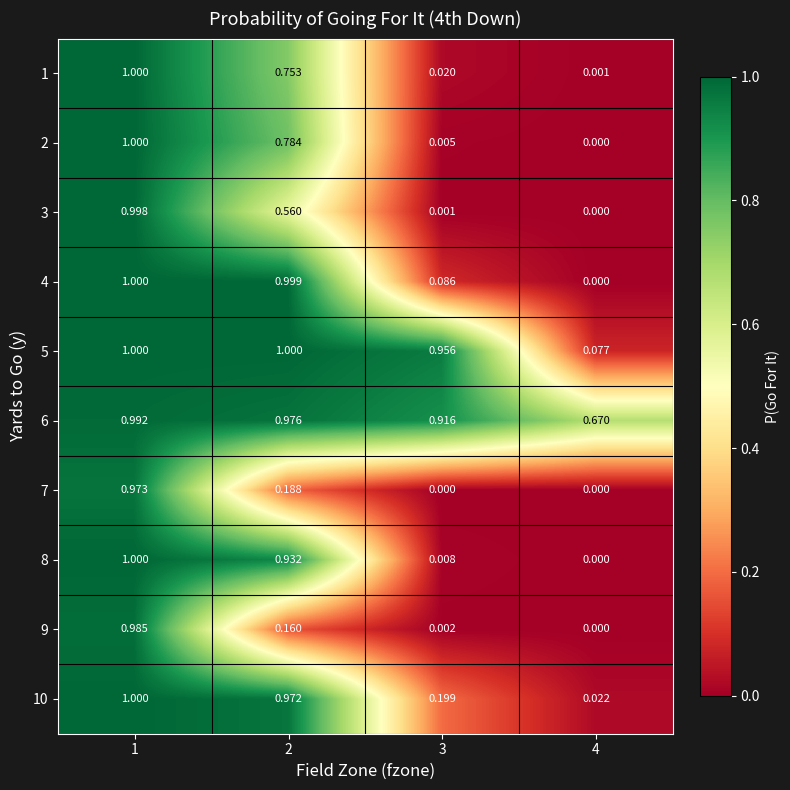

Is the value of 4 at 4 greater than the value of 6 at 2?

No